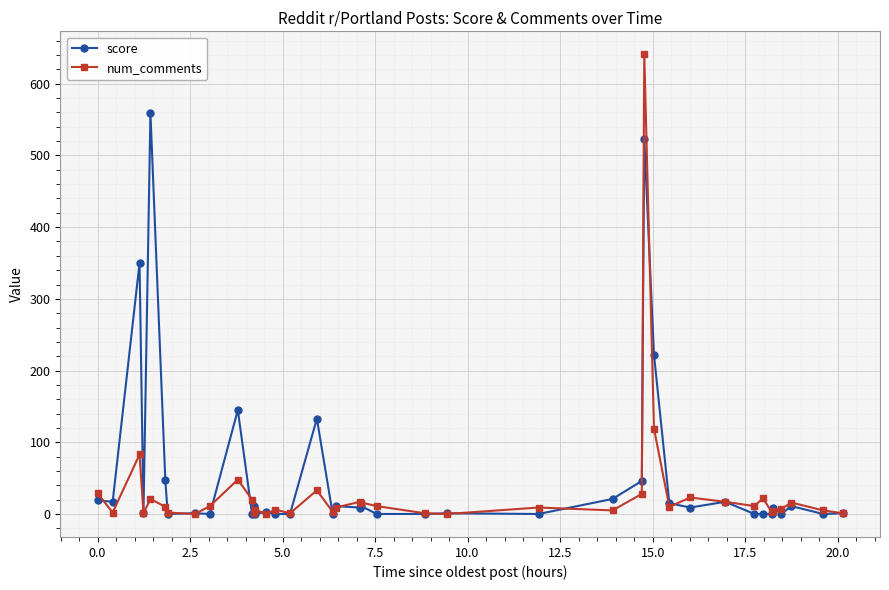

True or false: num_comments and score cross at least once.

True